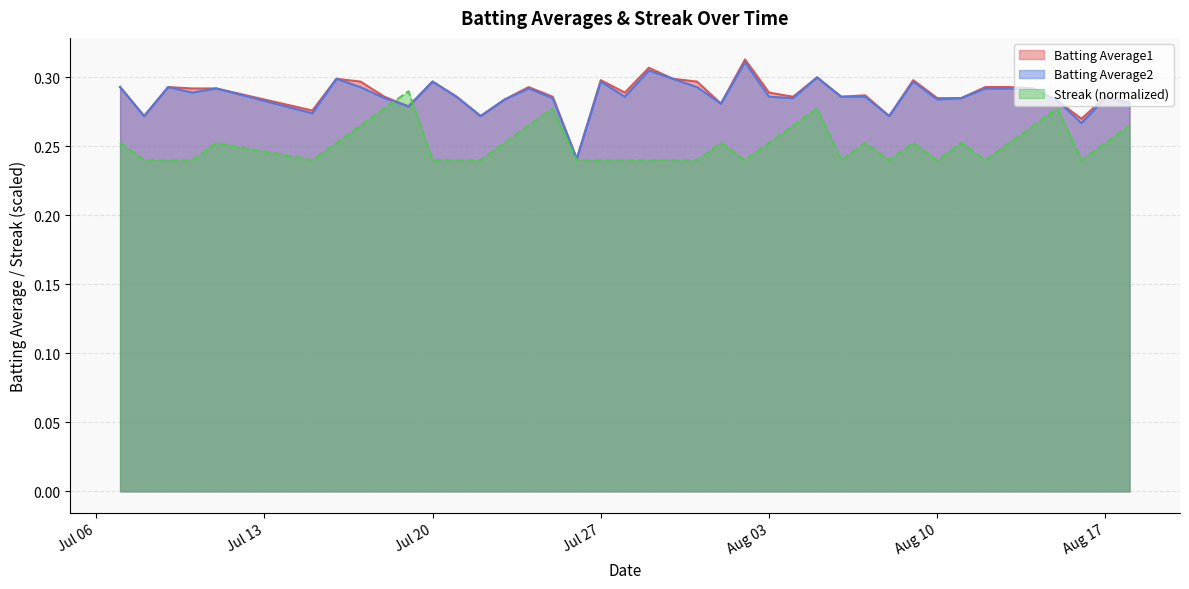

Count the Batting Average1 values in the range 0 to 1.

40